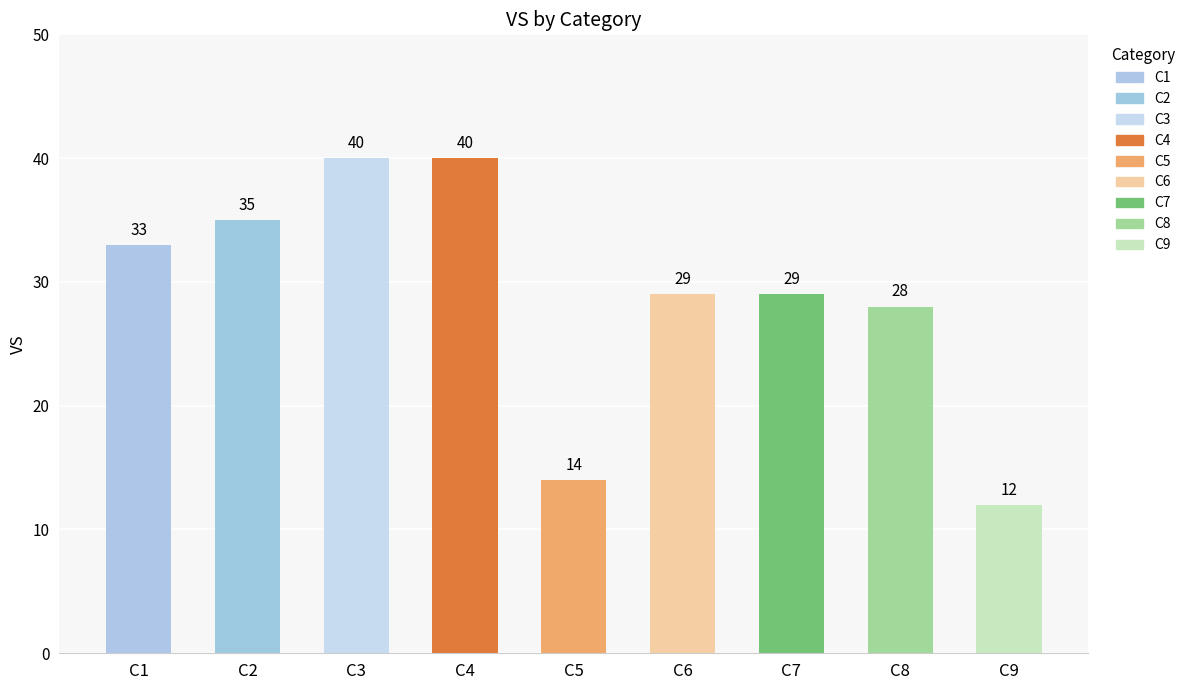

Between C3 and C7, which is larger?

C3